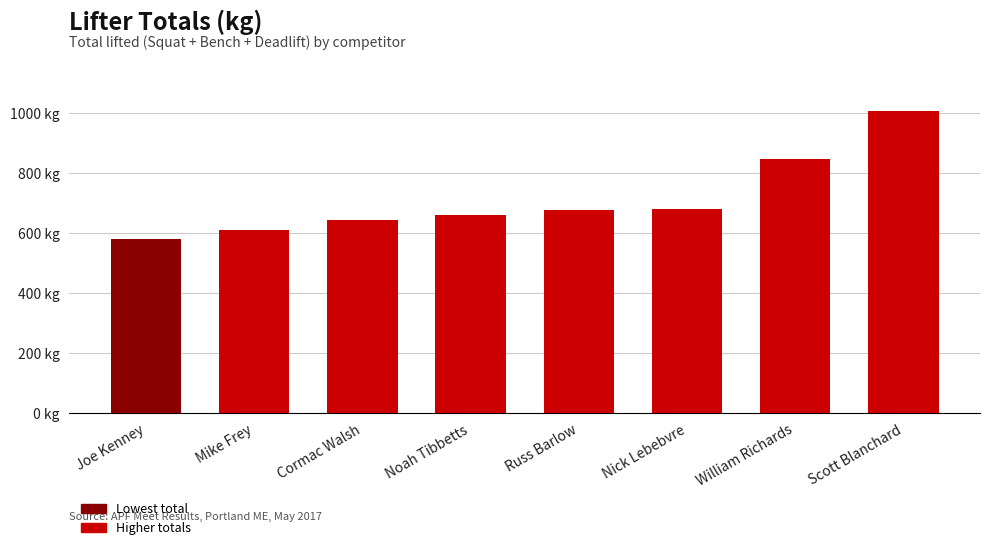

Which has a higher value, Nick Lebebvre or William Richards?

William Richards